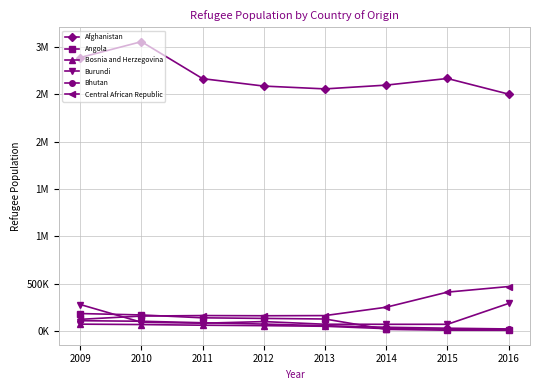

At which category is the sum across all series the highest?

2009